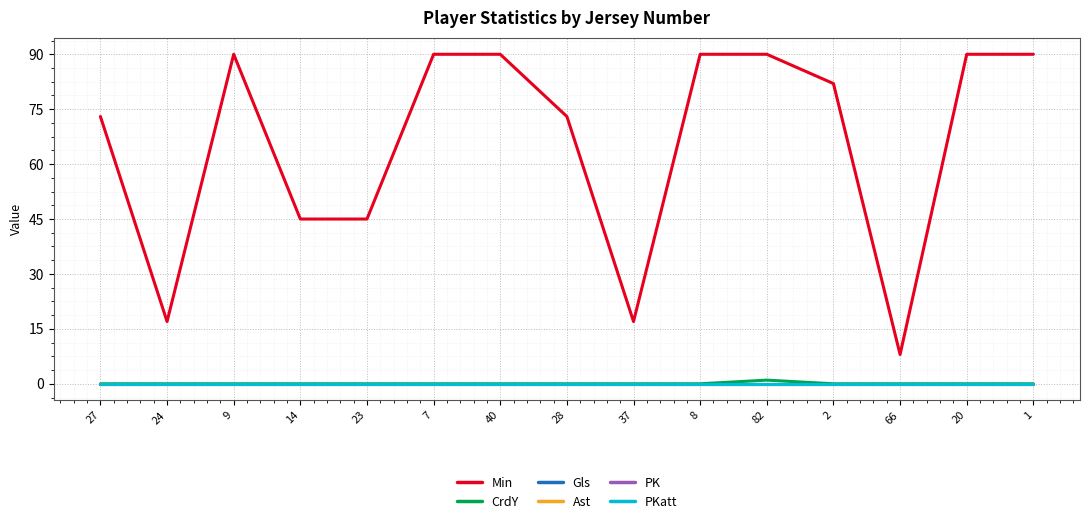

Is this an area chart (filled region under the line)?

No